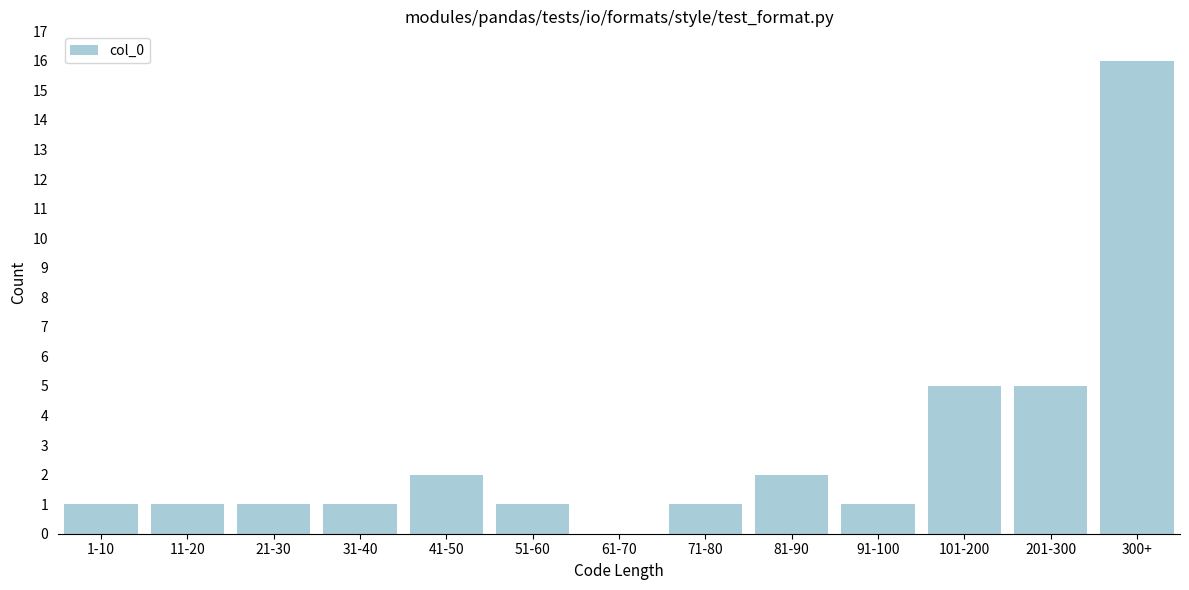

Reading right to left, transcribe all the data shown in this chart.

300+=16	201-300=5	101-200=5	91-100=1	81-90=2	71-80=1	61-70=0	51-60=1	41-50=2	31-40=1	21-30=1	11-20=1	1-10=1